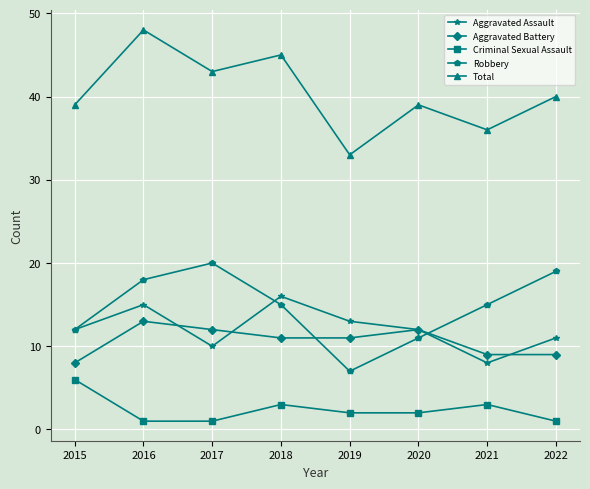

Which series changed the most between 2016 and 2022?

Total